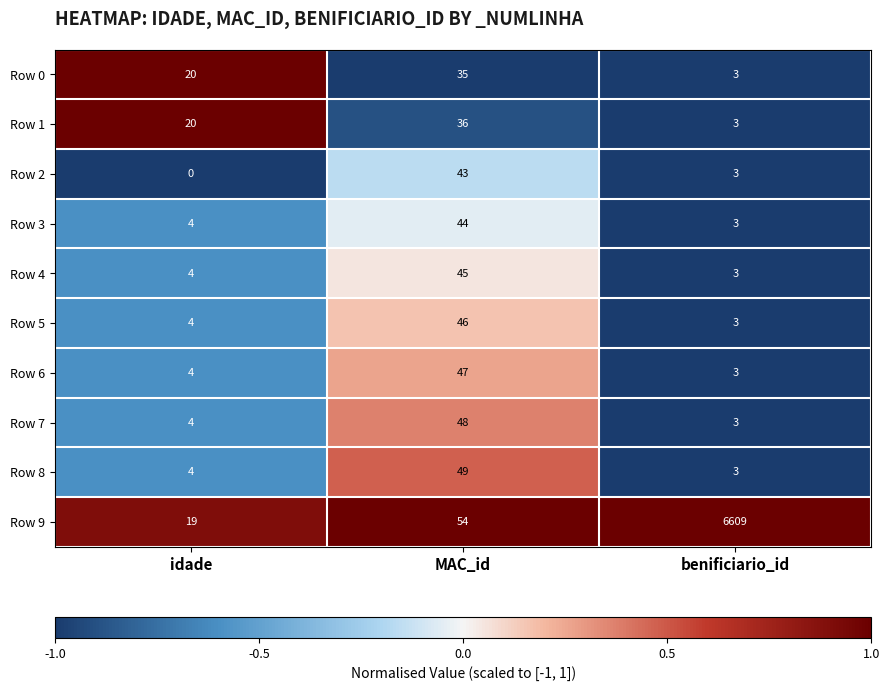

List the series in order of their peak value, highest first.

Row 9, Row 8, Row 7, Row 6, Row 5, Row 4, Row 3, Row 2, Row 1, Row 0